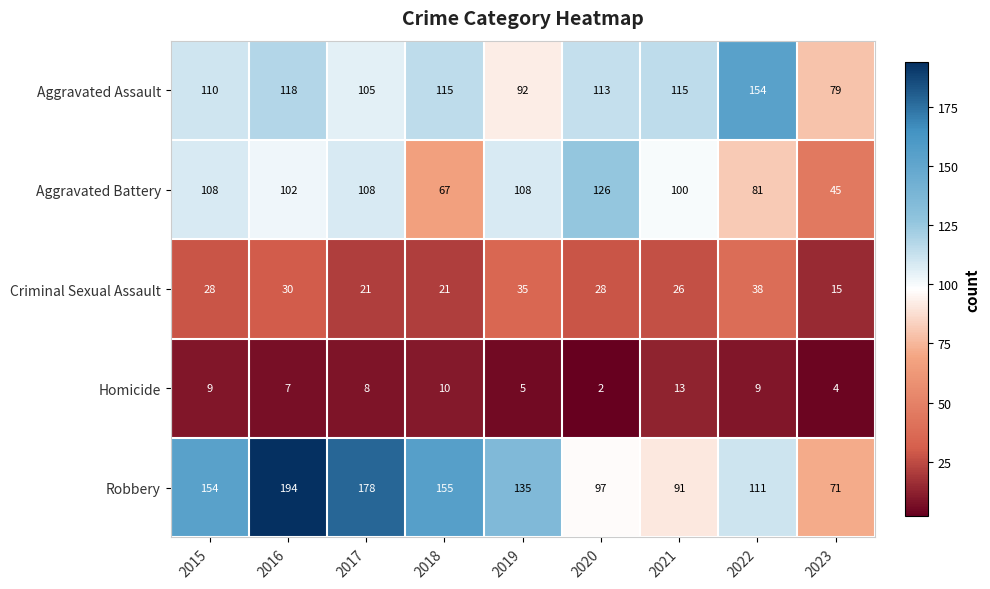

At which label does Aggravated Assault first exceed 113?

2016